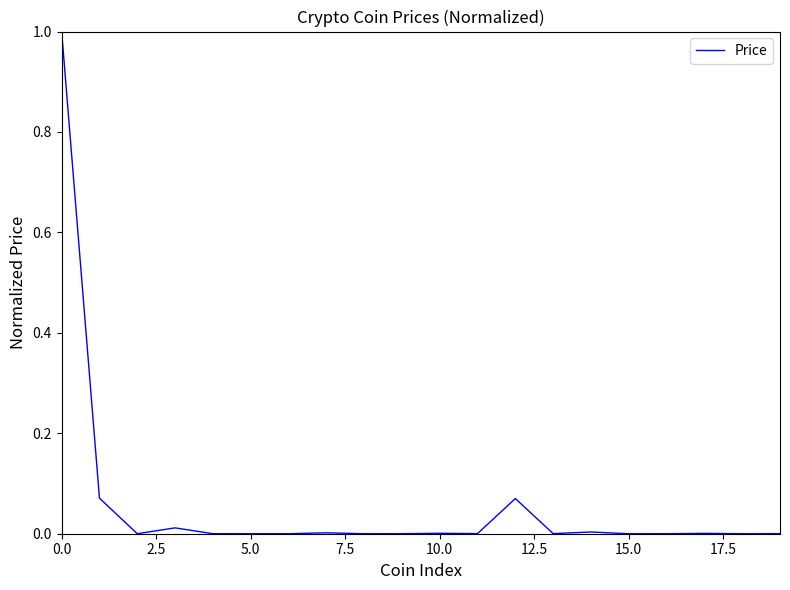

What is the difference between the maximum and minimum values?

1.0